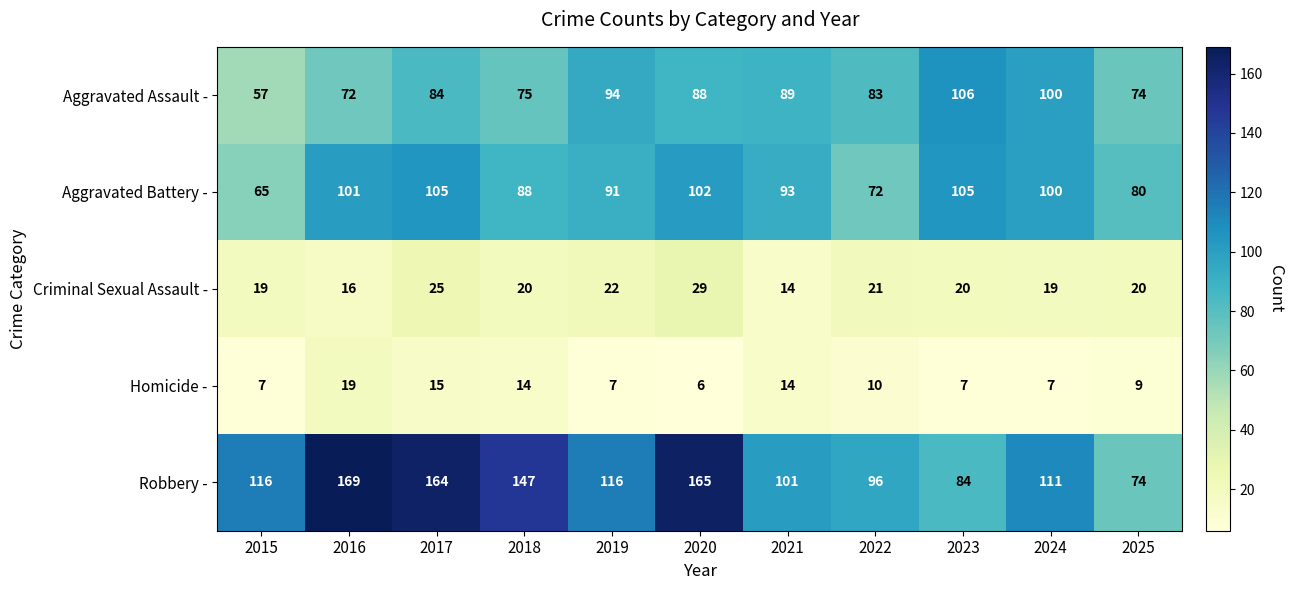

Which series has the largest total across all categories?

Robbery -